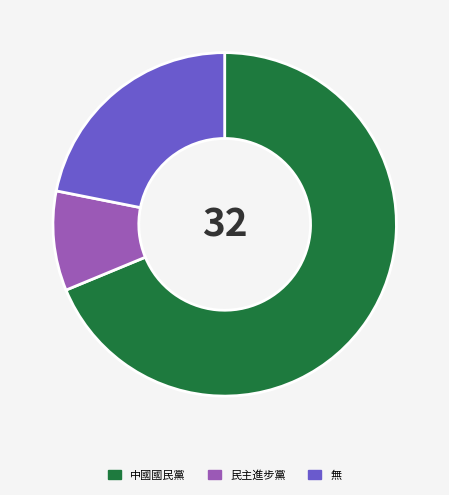

Which category has the biggest portion of the pie?

中國國民黨